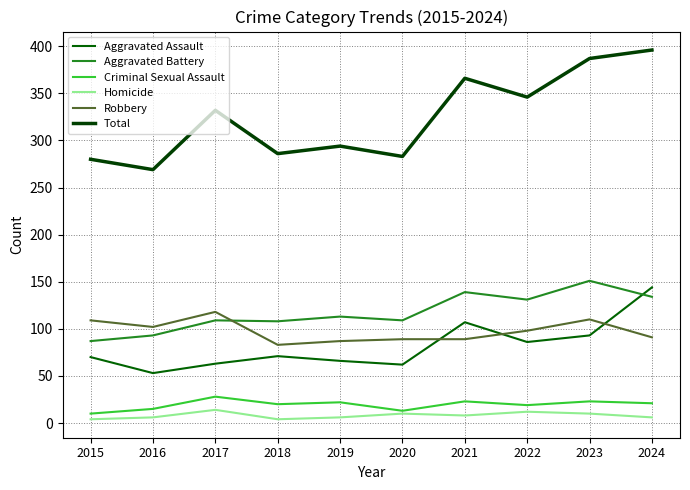

How many values in the Aggravated Assault series are below 71?

5